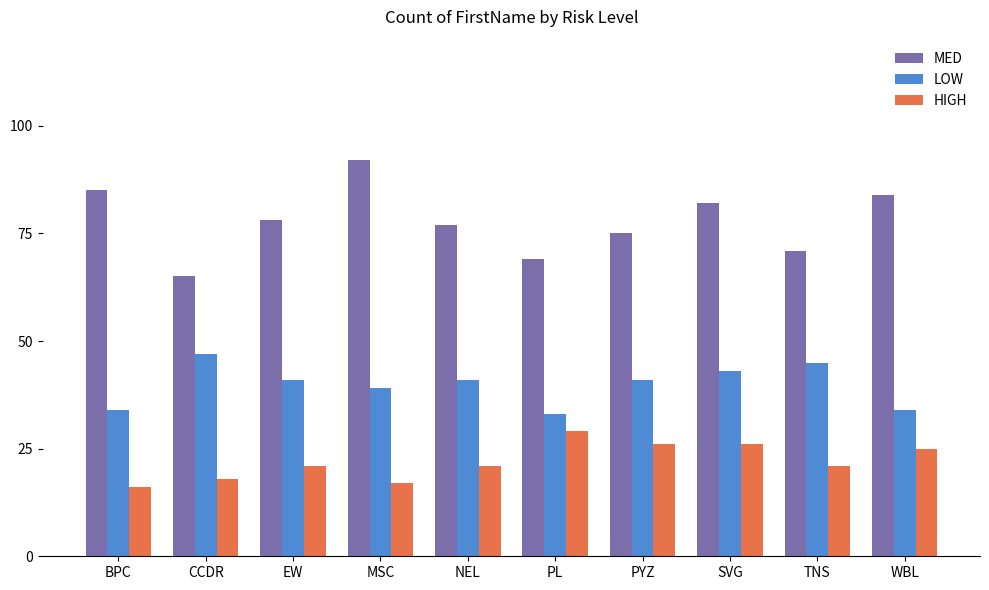

Rank the series at NEL from lowest to highest value.

HIGH, LOW, MED